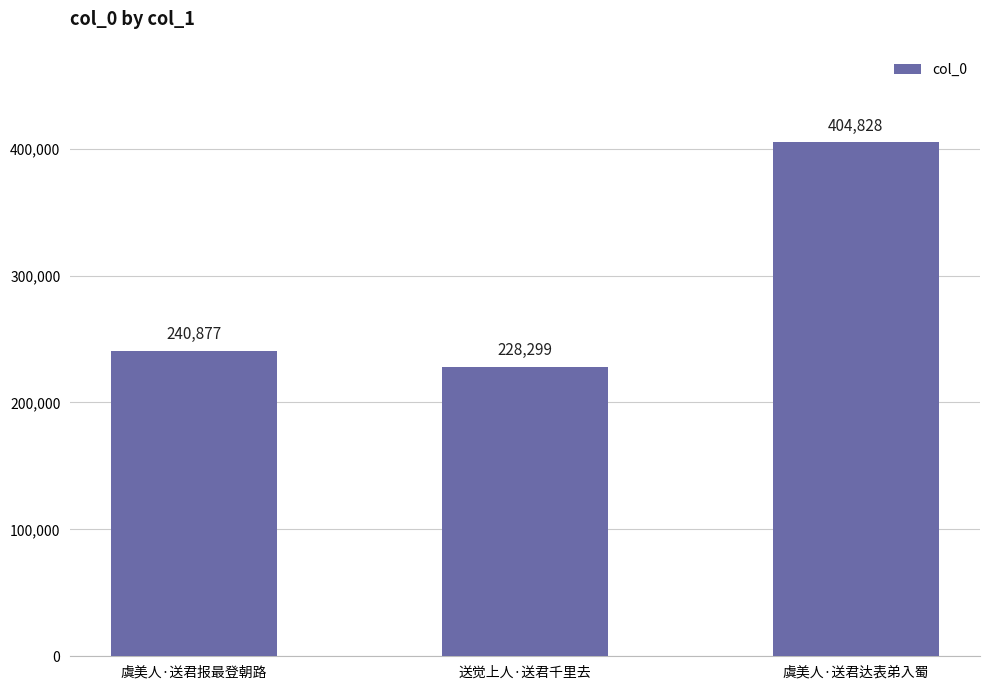

At which category does the chart reach its peak across all series?

虞美人·送君达表弟入蜀